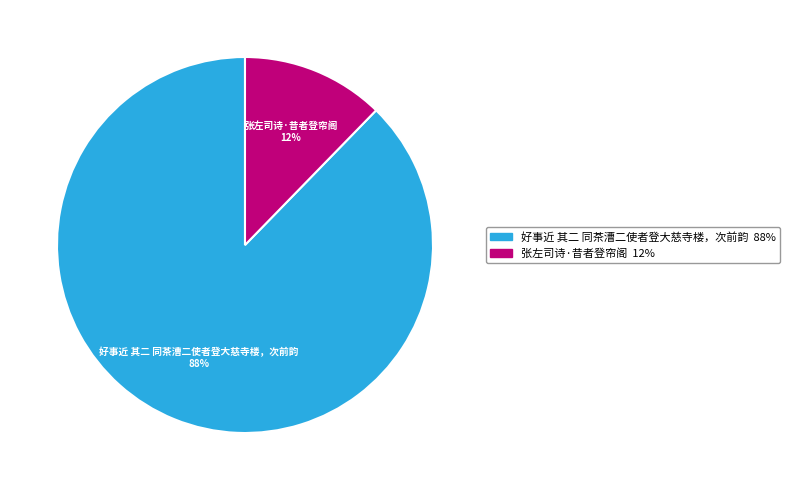

To the nearest percent, what is the combined percentage of 张左司诗·昔者登帘阁 and 好事近 其二 同茶漕二使者登大慈寺楼，次前韵?

100%